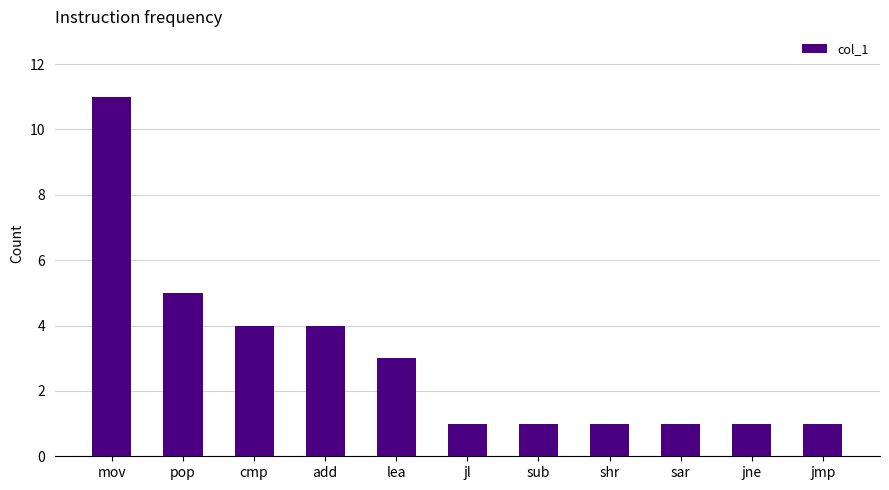

True or false: the data shows 1 at sar.

True